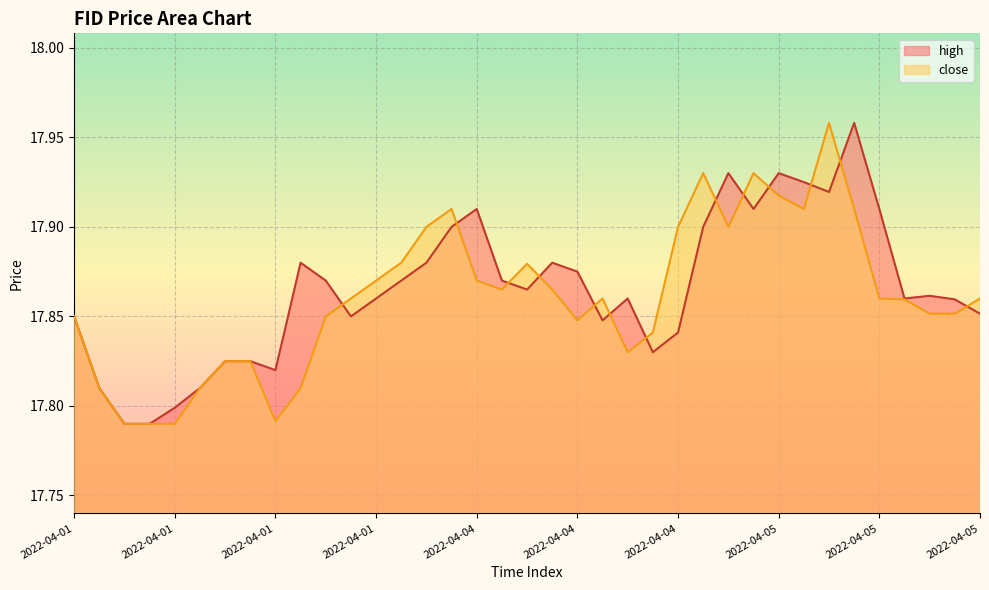

Reading right to left, what are all the values shown in this chart?

high: 17.9	17.9	17.9	17.9	17.9	18.0	17.9	17.9	17.9	17.9	17.9	17.9	17.8	17.8	17.9	17.8	17.9	17.9	17.9	17.9	17.9	17.9	17.9	17.9	17.9	17.9	17.9	17.9	17.8	17.8	17.8	17.8	17.8	17.8	17.8	17.8	17.9
close: 17.9	17.9	17.9	17.9	17.9	17.9	18.0	17.9	17.9	17.9	17.9	17.9	17.9	17.8	17.8	17.9	17.8	17.9	17.9	17.9	17.9	17.9	17.9	17.9	17.9	17.9	17.9	17.8	17.8	17.8	17.8	17.8	17.8	17.8	17.8	17.8	17.9